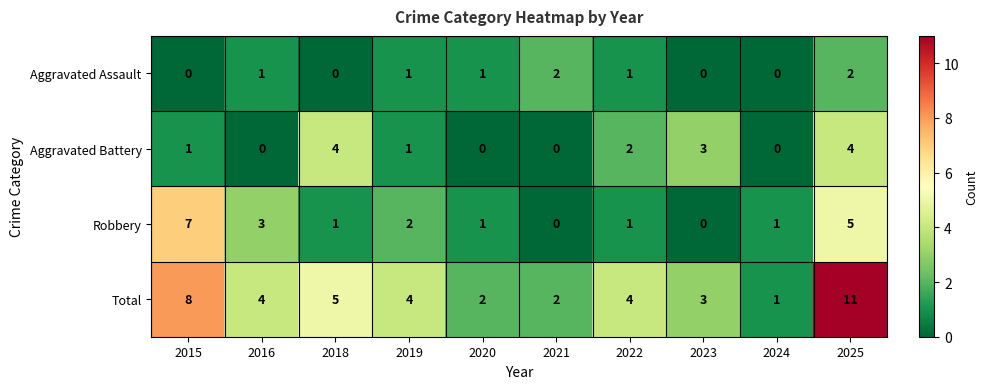

Count the number of categories in the chart.

10